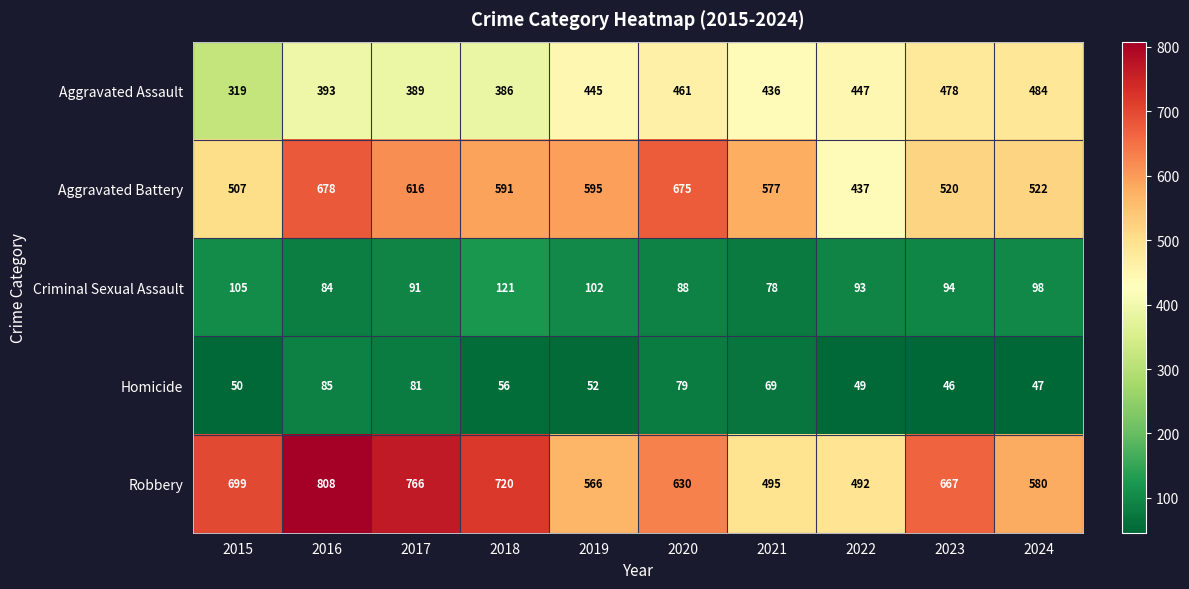

At which category is the sum across all series the highest?

2016